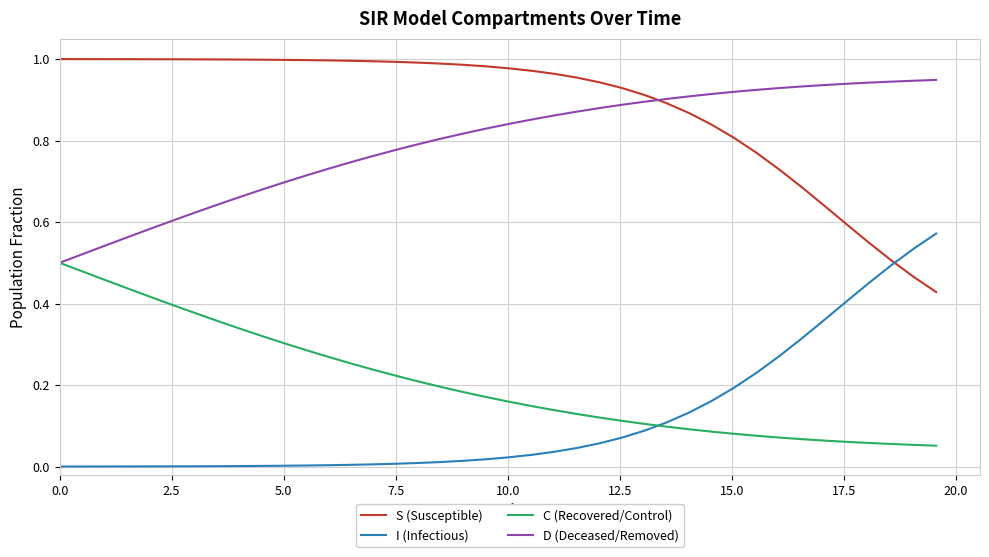

True or false: S (Susceptible) and I (Infectious) intersect in this chart.

True